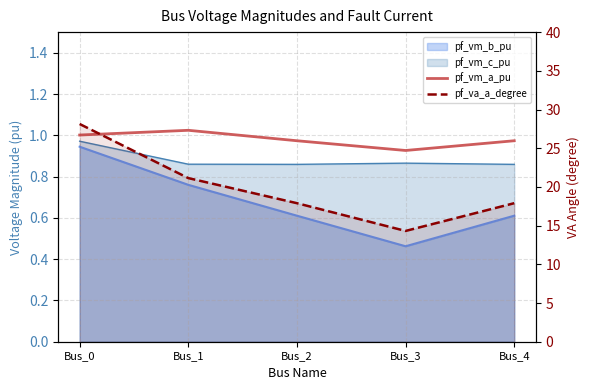

True or false: pf_va_a_degree has more than 0 interior local peaks.

False